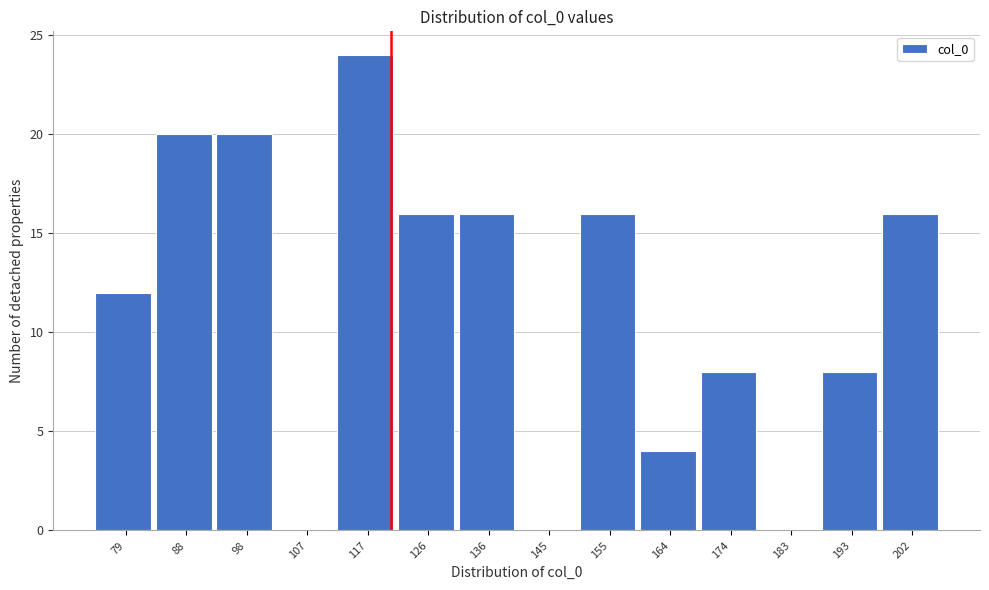

Reading left to right, what are all the values shown in this chart?

79=12	88=20	98=20	107=0	117=24	126=16	136=16	145=0	155=16	164=4	174=8	183=0	193=8	202=16